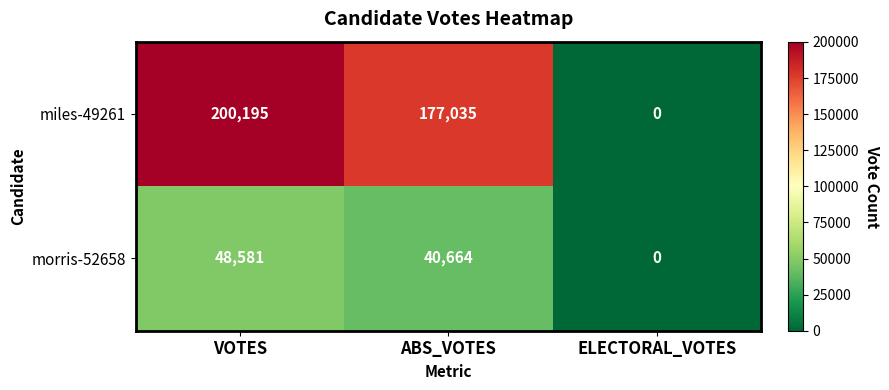

Reading left to right, what are all the values shown in this chart?

miles-49261: 200195	177035	0
morris-52658: 48581	40664	0